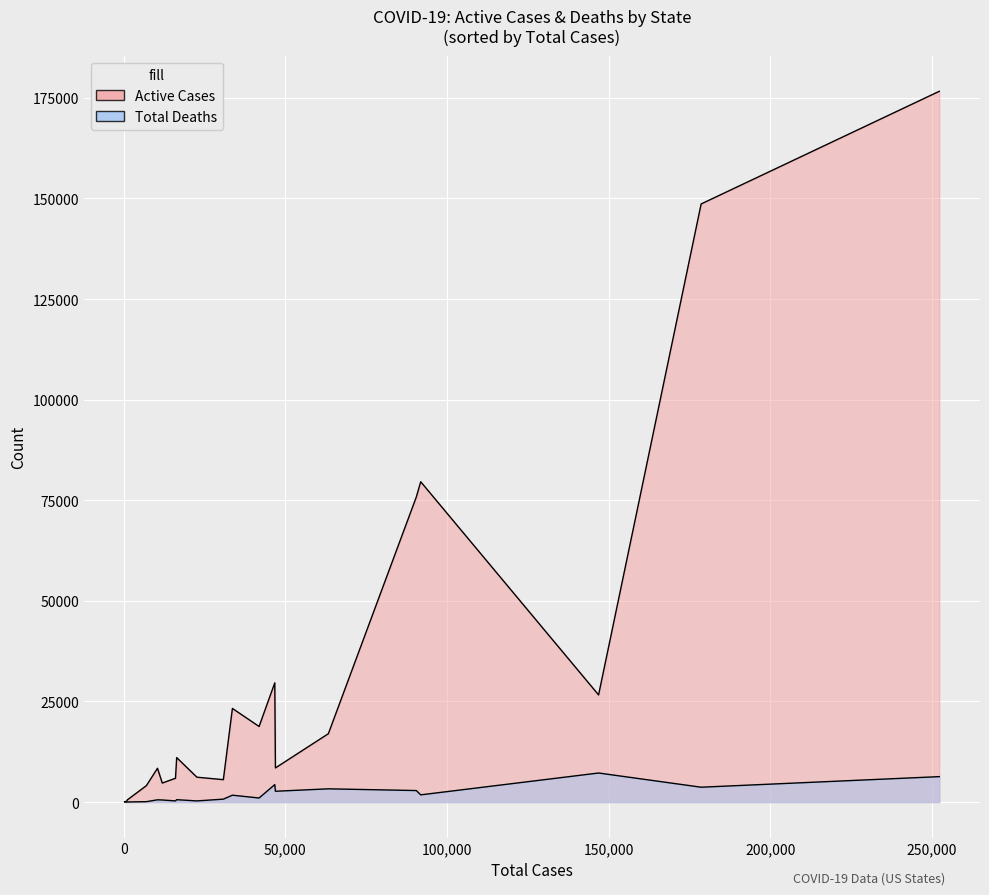

Which series has the largest range (max minus min)?

Active Cases